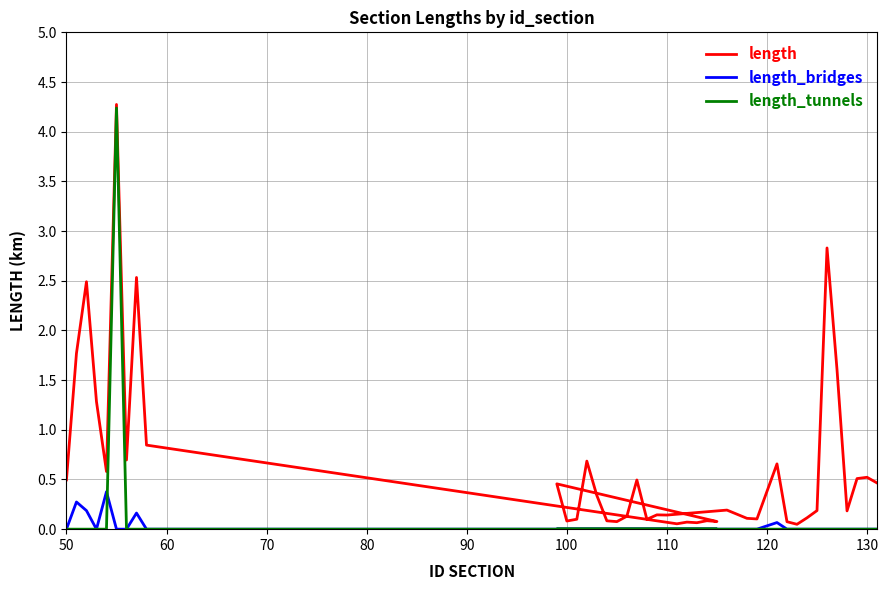

True or false: length_bridges and length intersect in this chart.

False